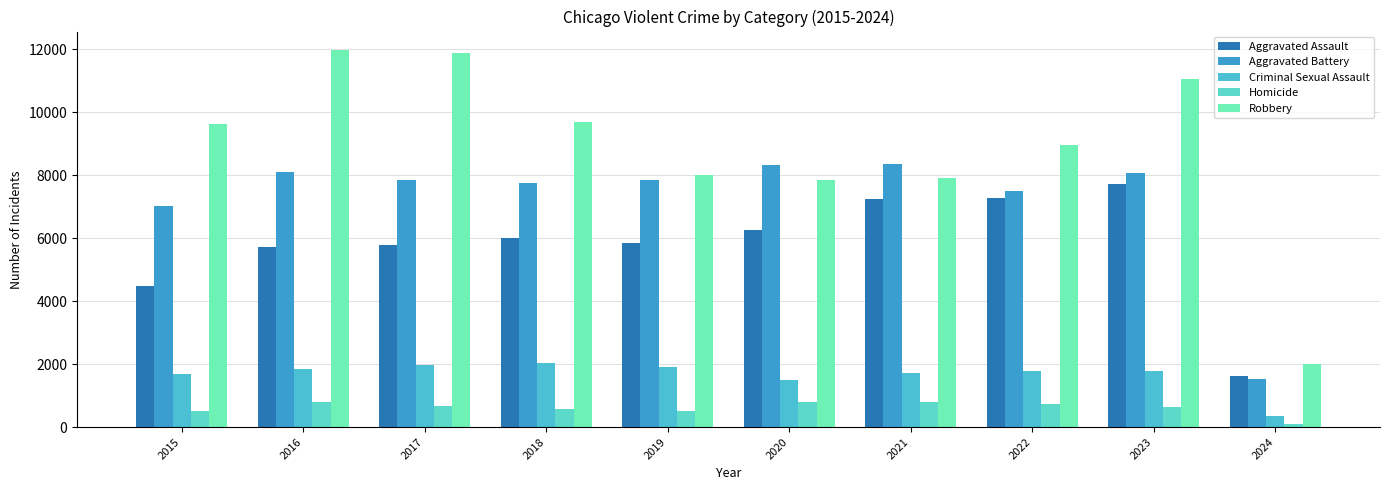

Is it true that Criminal Sexual Assault equals 175 at 2024?

False